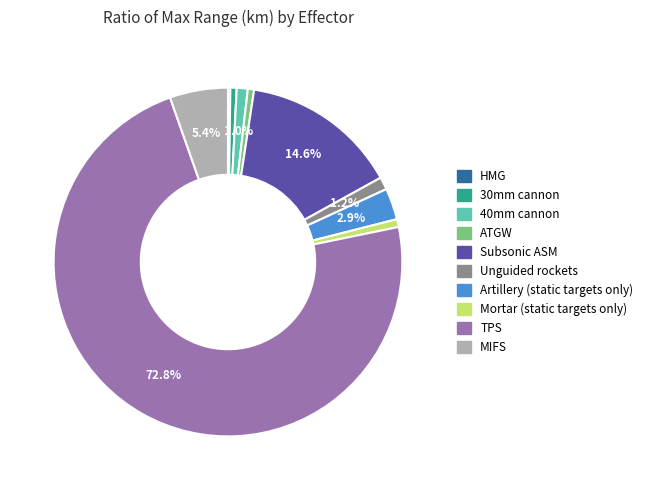

Does TPS represent more than half of the total?

Yes